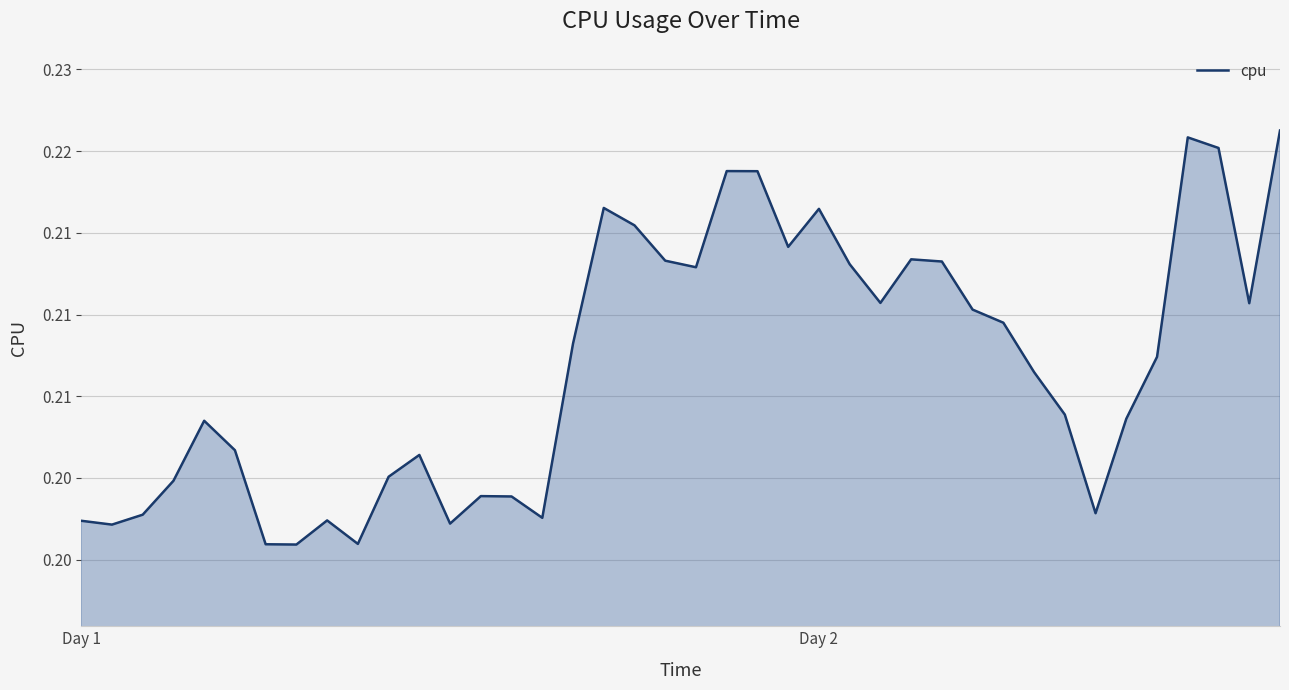

Is this an area chart (filled region under the line)?

Yes